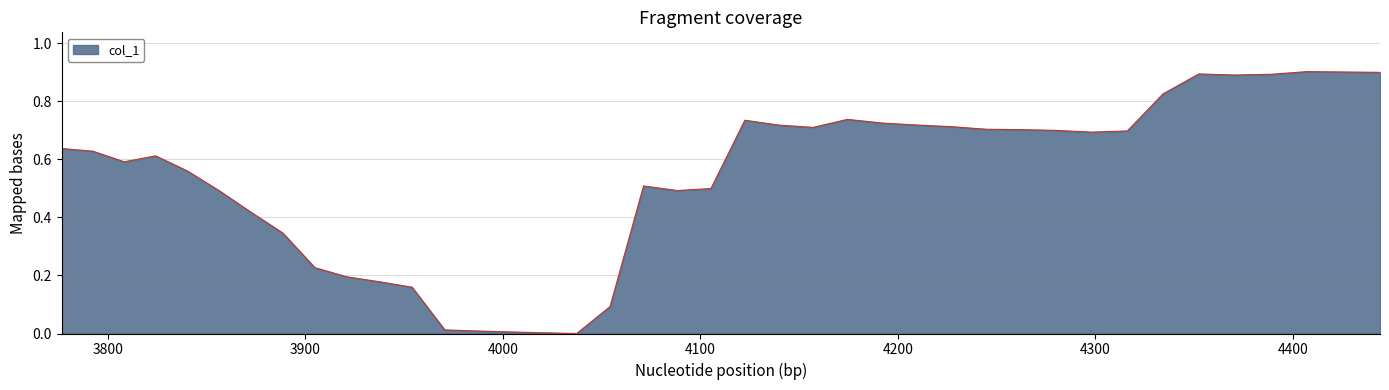

What is the difference between the maximum and minimum values?

0.9